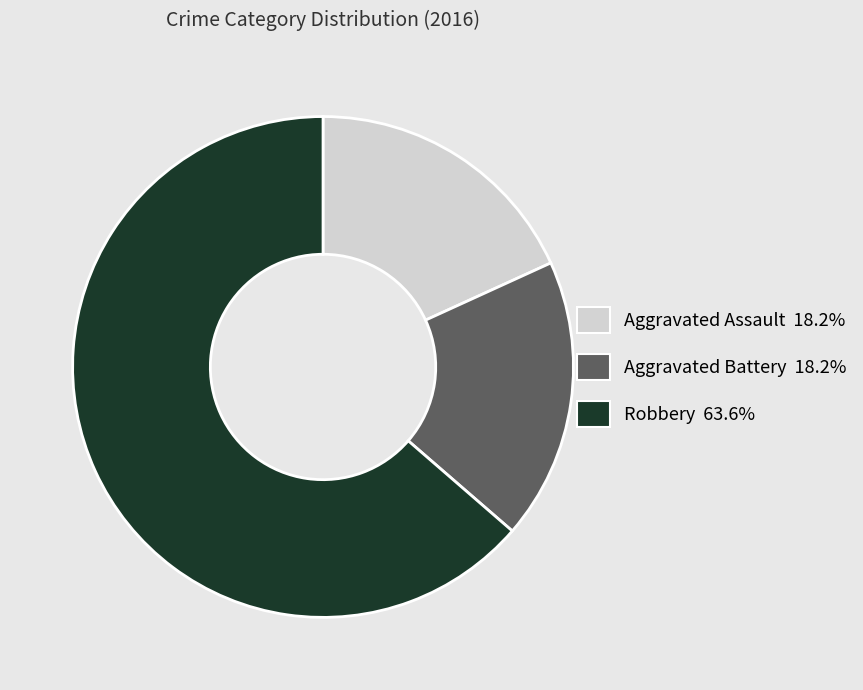

Approximately how many times larger is the value at Aggravated Battery compared to Aggravated Assault?

1.0